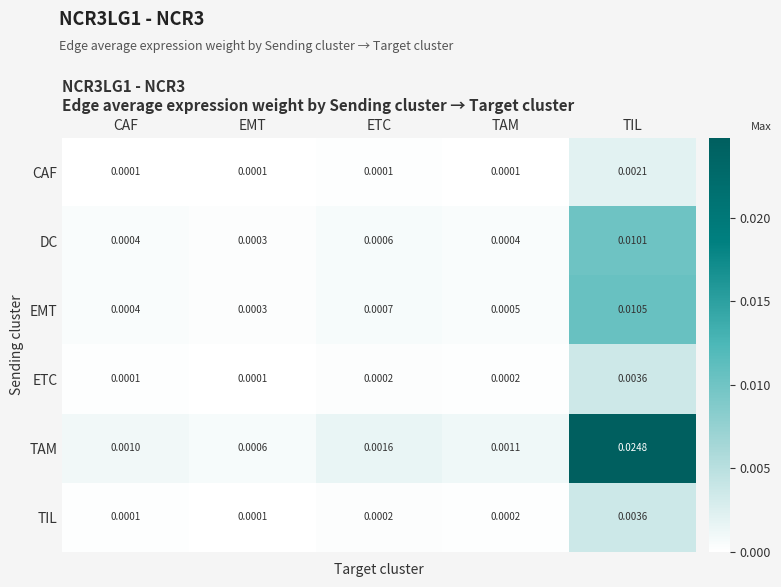

Between CAF and TIL, which series saw the biggest shift?

TAM